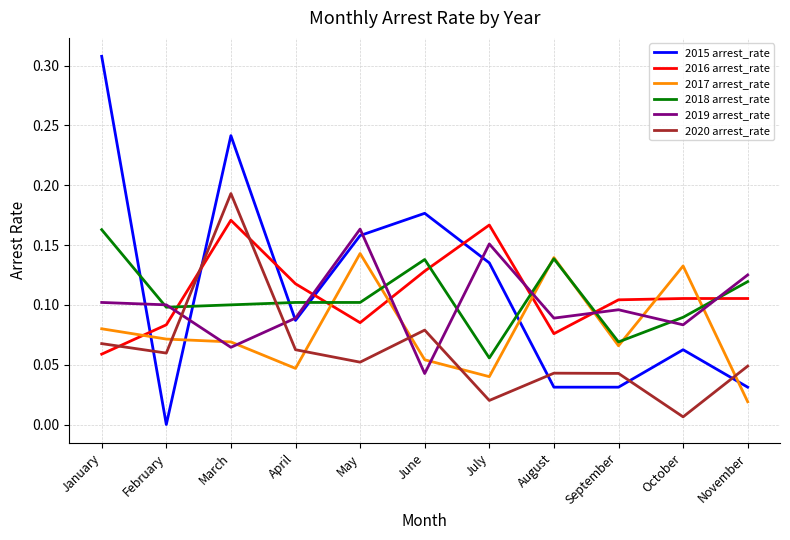

At which label does 2016 arrest_rate reach its minimum?

January